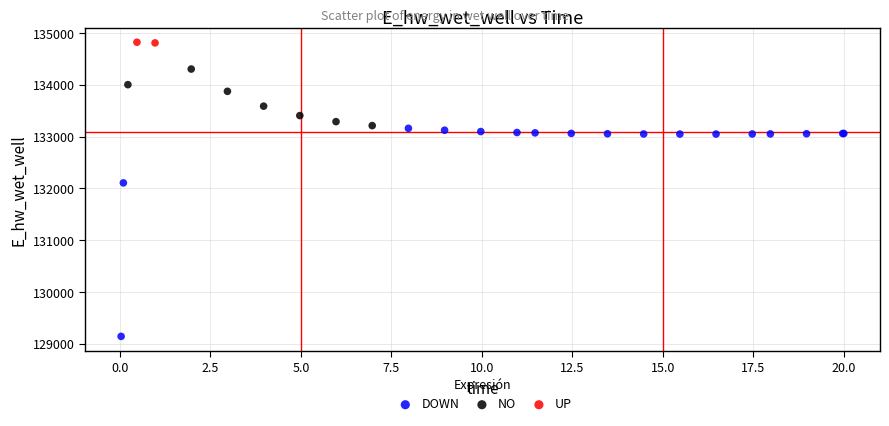

What are all the series names shown in the legend?

DOWN, NO, UP